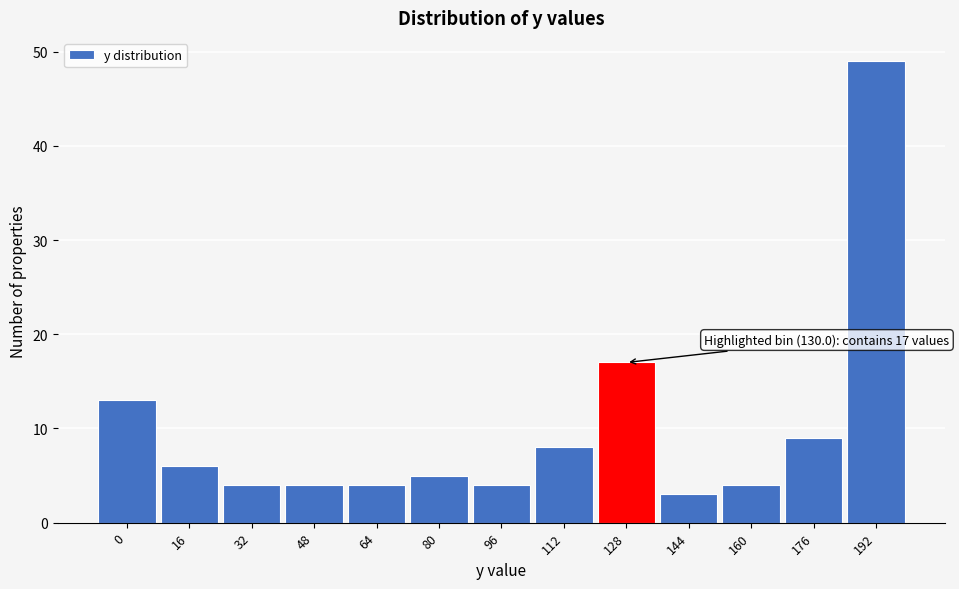

Reading right to left, extract all data points from this chart.

192=49	176=9	160=4	144=3	128=17	112=8	96=4	80=5	64=4	48=4	32=4	16=6	0=13